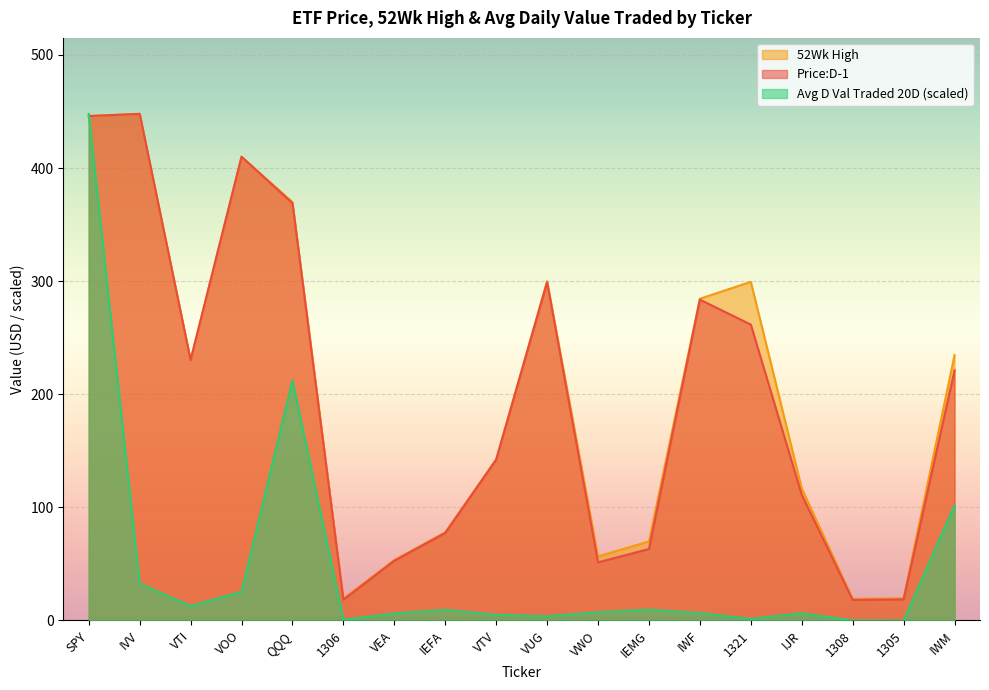

What is the difference between the maximum and minimum values in the Avg D Val Traded 20D:D-20 series?

447.8